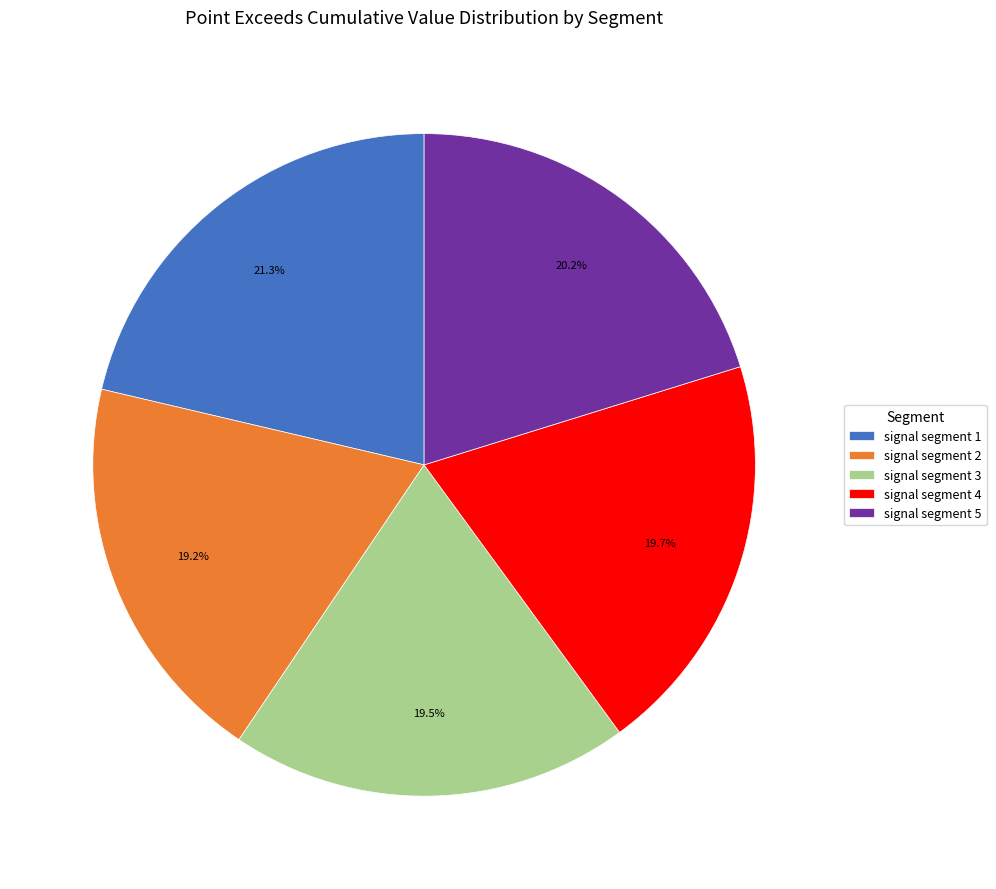

To the nearest percent, what is the combined percentage of signal segment 2 and signal segment 4?

39%